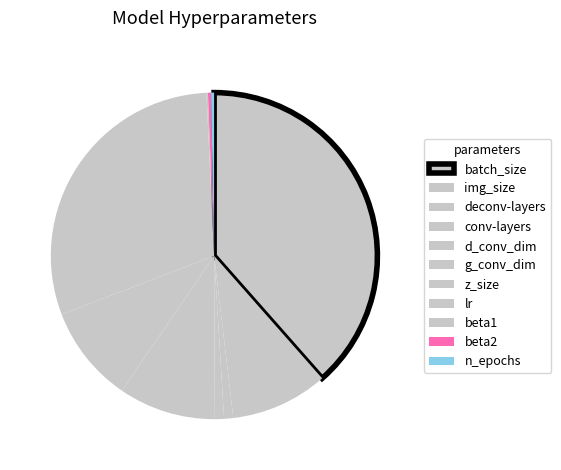

To the nearest percent, what percentage of the pie is z_size?

30%